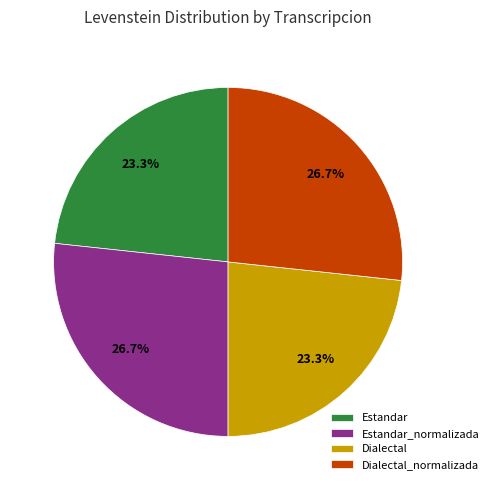

Is it true that Estandar_normalizada is 27% of the pie?

True